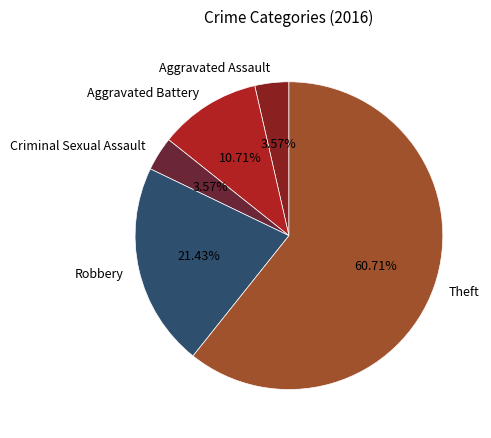

What is the total percentage of Aggravated Battery and Theft?

71.4%